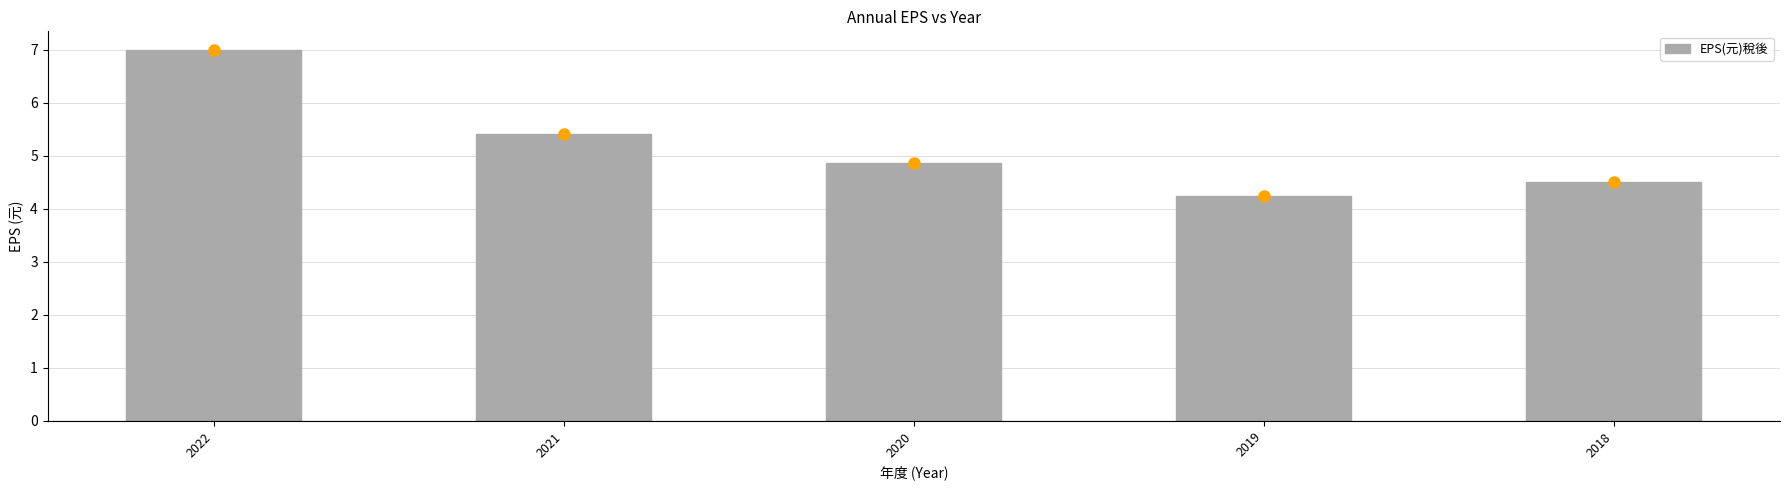

What is the difference between the second highest and minimum values?

1.2